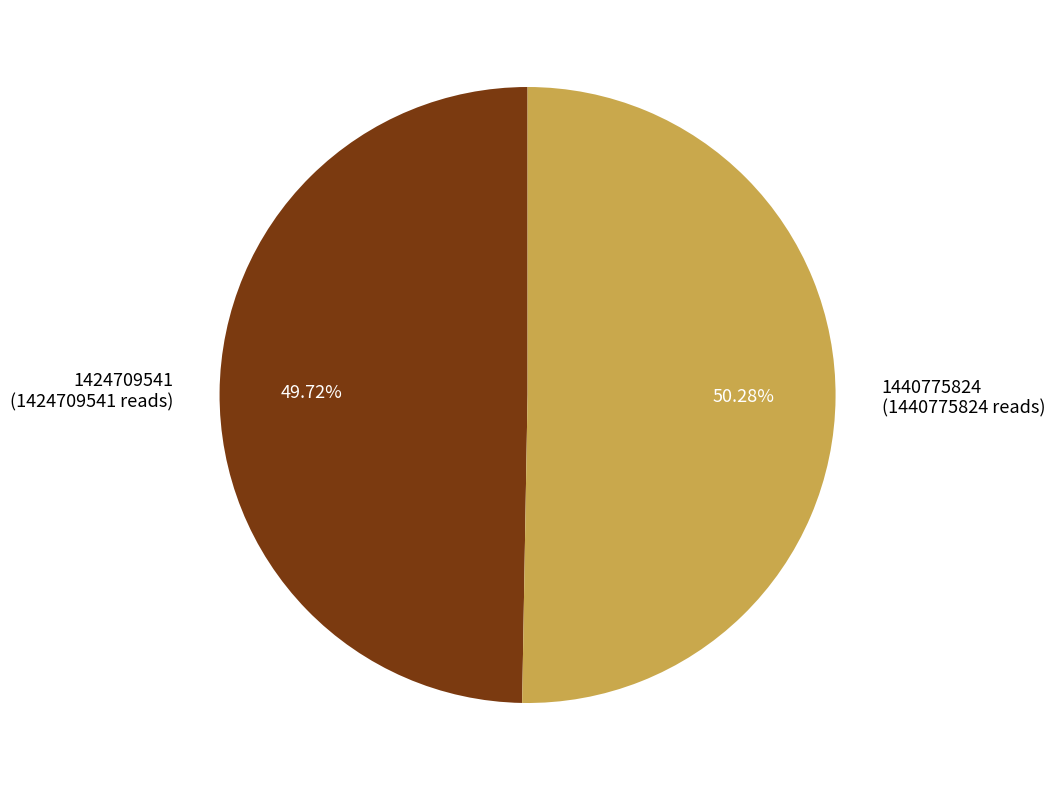

Does 1440775824 account for over 50% of the chart?

Yes